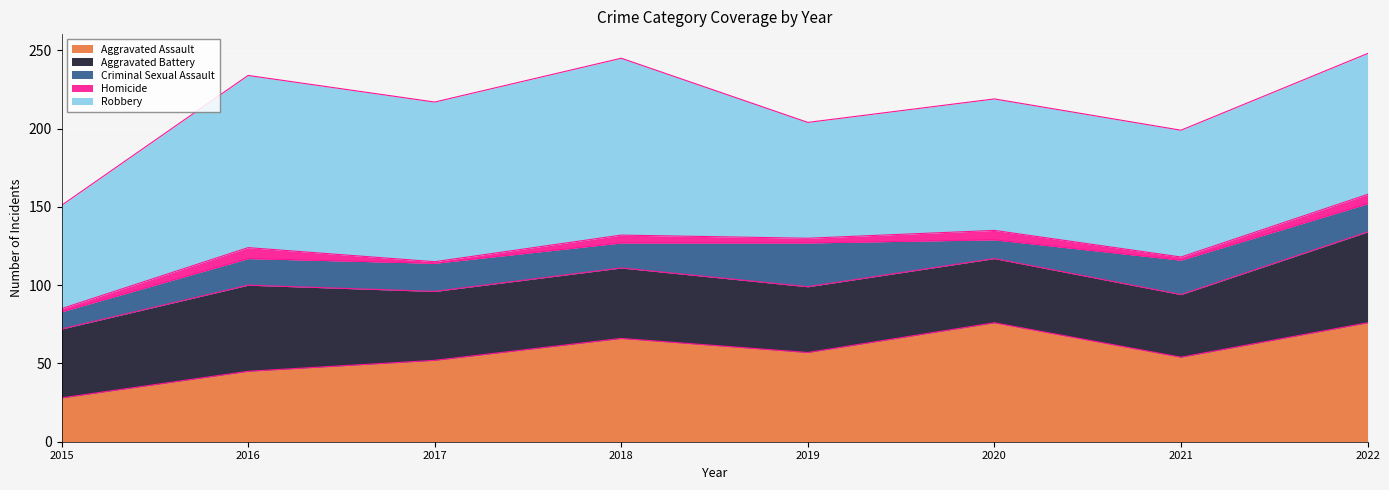

Between 2015 and 2022, which series saw the biggest shift?

Aggravated Assault